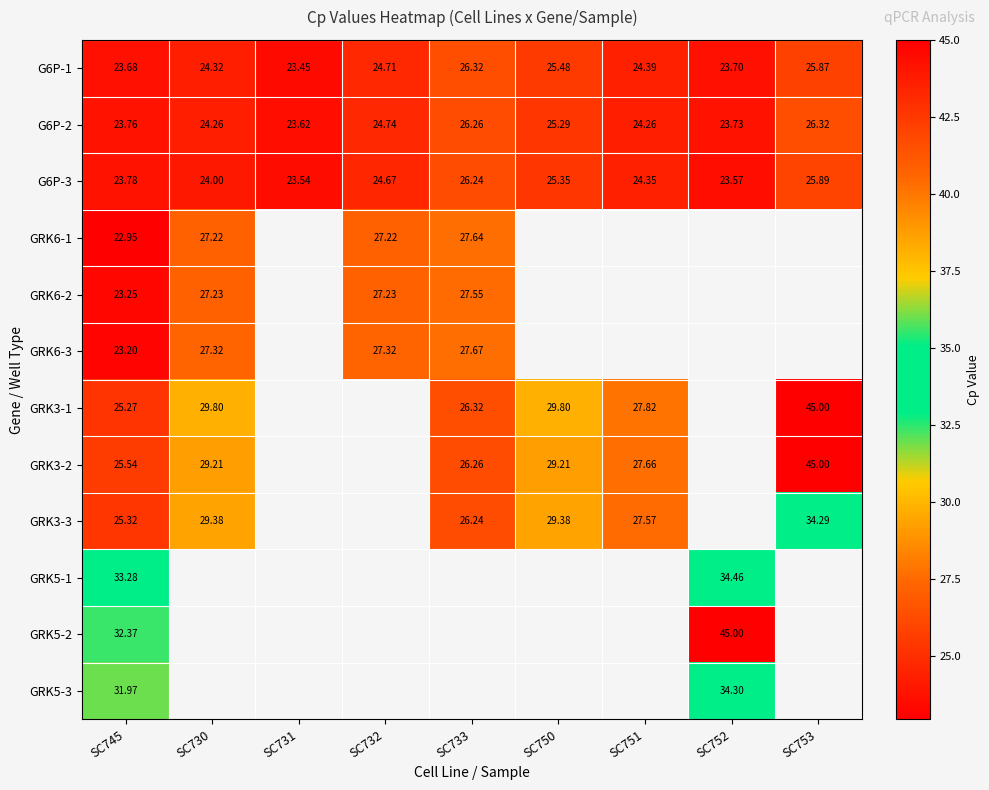

What is the highest value of the G6P-1 series?

26.3